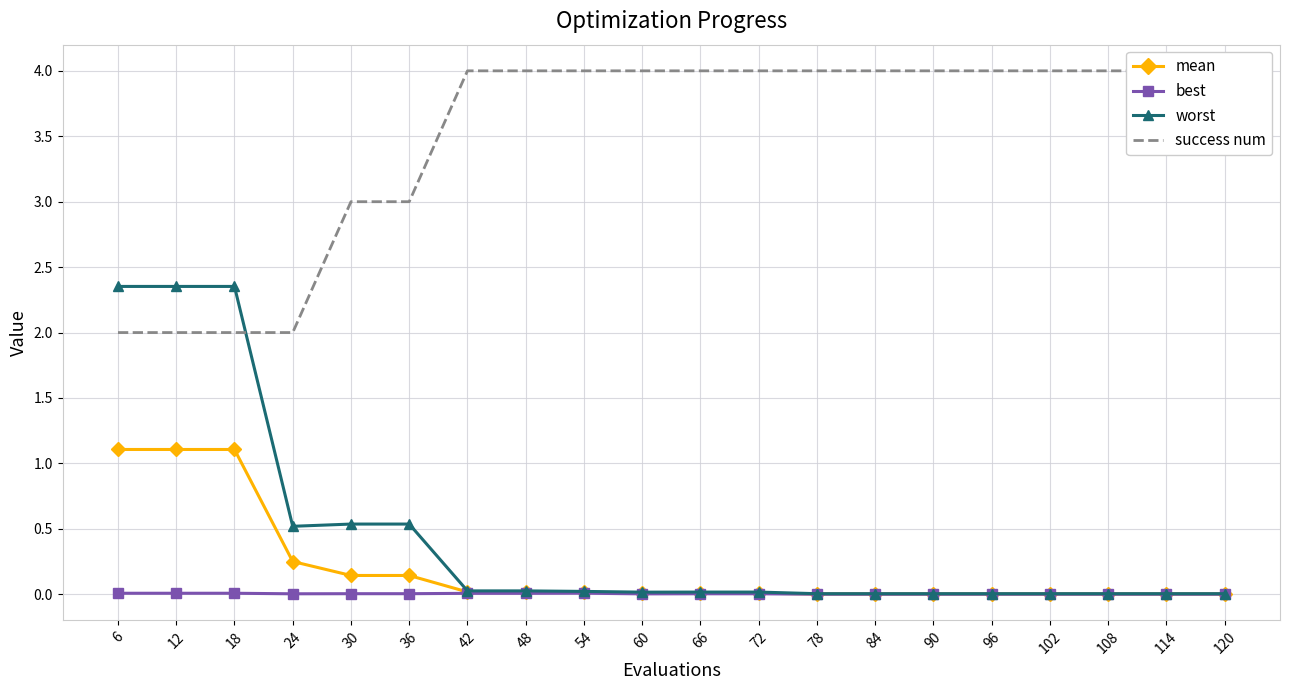

Reading right to left, transcribe all the data shown in this chart.

mean: 0.0	0.0	0.0	0.0	0.0	0.0	0.0	0.0	0.0	0.0	0.0	0.0	0.0	0.0	0.1	0.1	0.3	1.1	1.1	1.1
best: 0.0	0.0	0.0	0.0	0.0	0.0	0.0	0.0	0.0	0.0	0.0	0.0	0.0	0.0	0.0	0.0	0.0	0.0	0.0	0.0
worst: 0.0	0.0	0.0	0.0	0.0	0.0	0.0	0.0	0.0	0.0	0.0	0.0	0.0	0.0	0.5	0.5	0.5	2.4	2.4	2.4
success num: 4.0	4.0	4.0	4.0	4.0	4.0	4.0	4.0	4.0	4.0	4.0	4.0	4.0	4.0	3.0	3.0	2.0	2.0	2.0	2.0